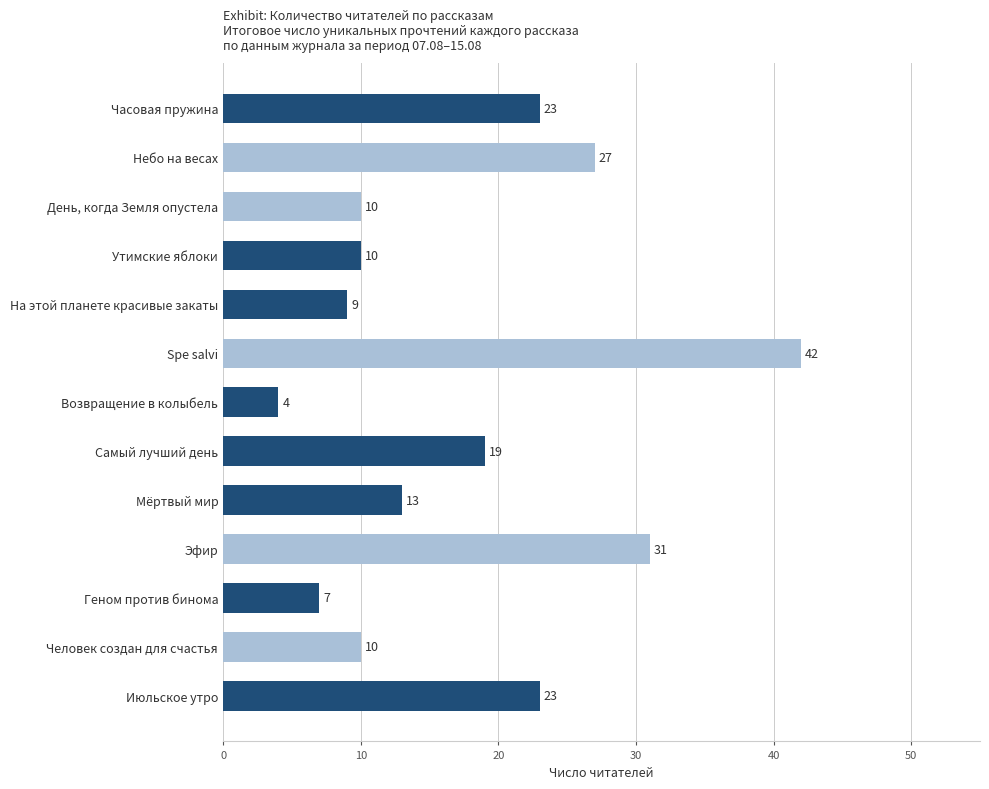

How many data points does each series have?

13